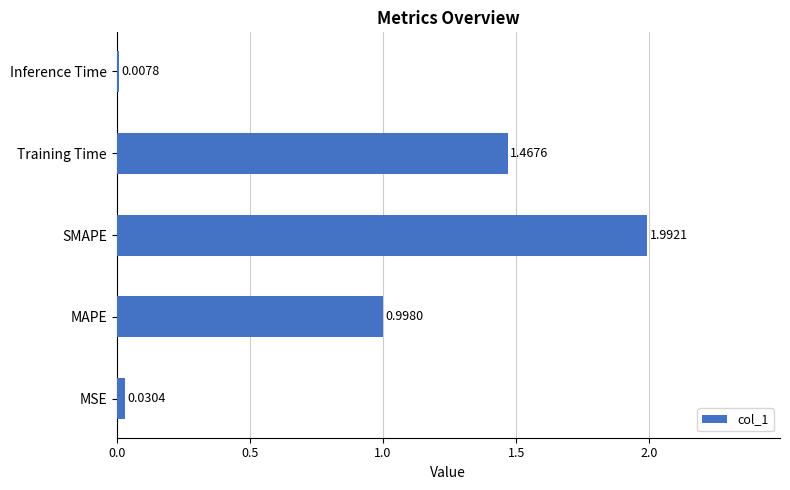

List the labels in order of value, largest first.

SMAPE, Training Time, MAPE, MSE, Inference Time